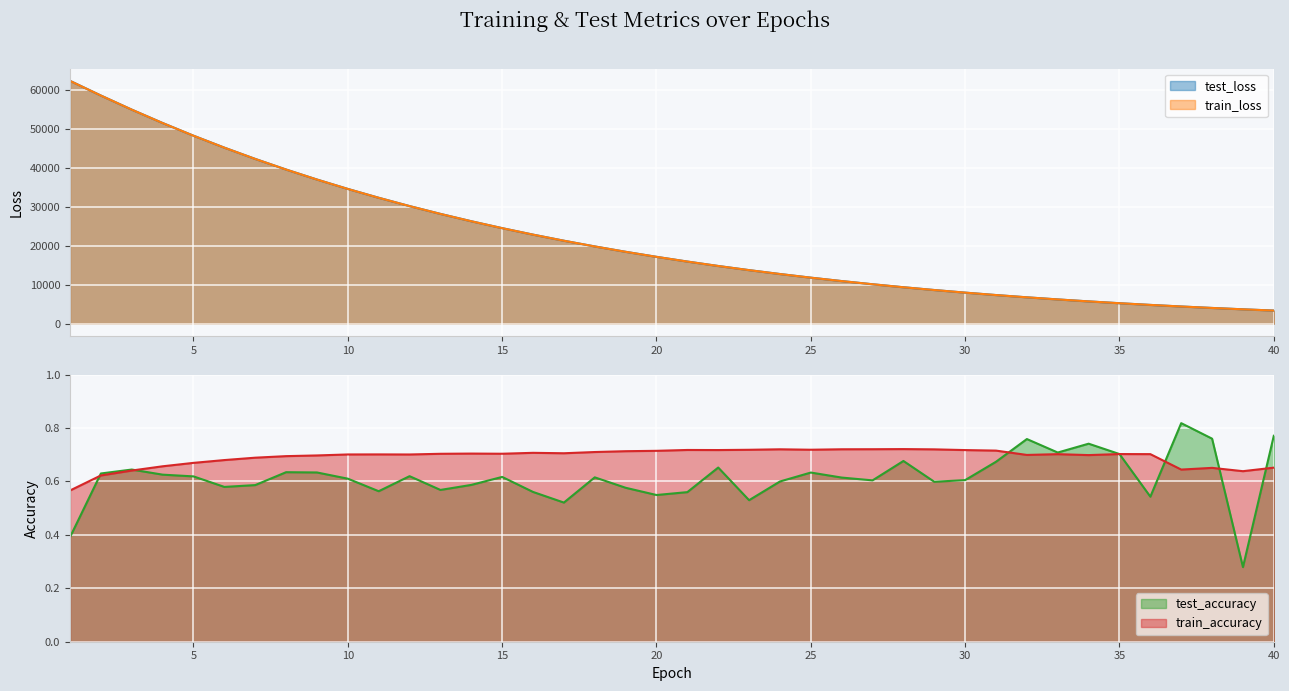

At which category does train_accuracy reach its first local peak?

11